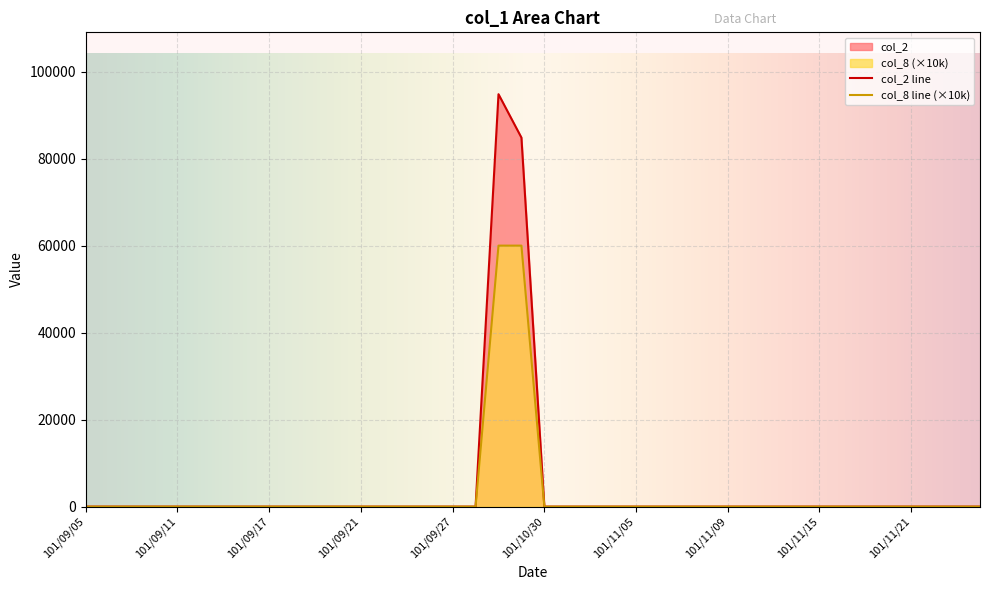

True or false: col_8 has more than 2 points higher than both neighbors.

False